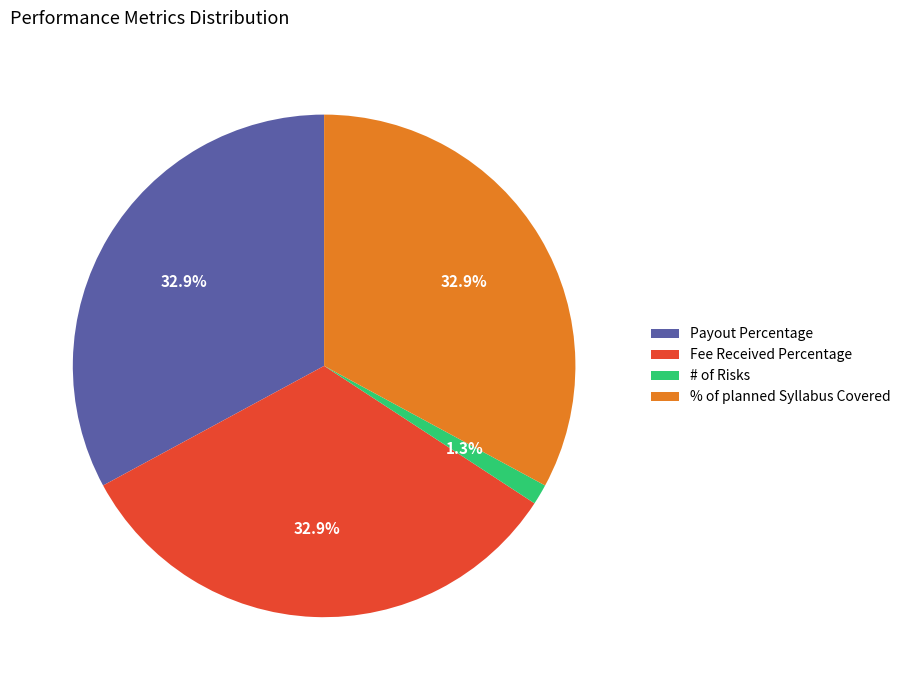

Which category has the smallest portion of the pie?

# of Risks